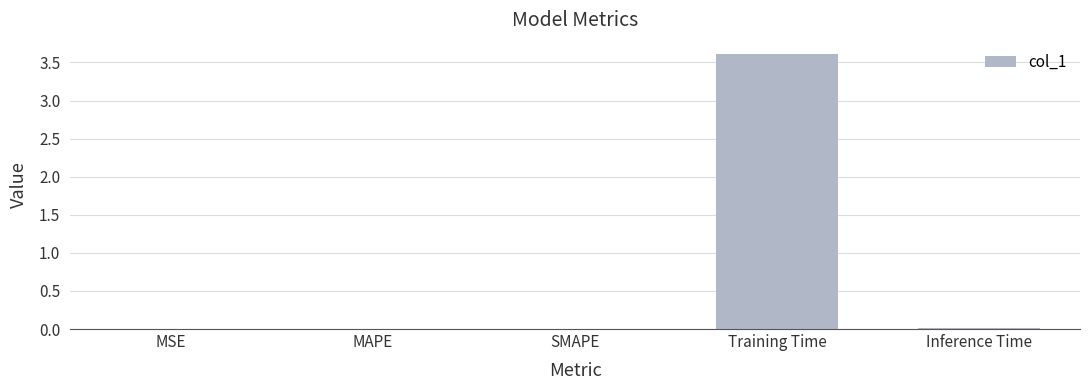

The chart shows a value of 0.0 at Inference Time. True or false?

True